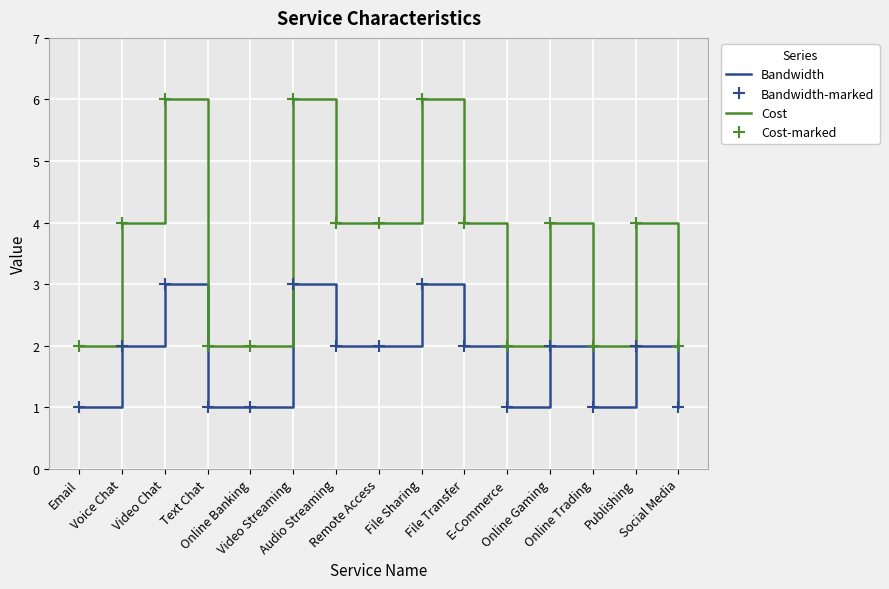

Reading right to left, list all the values displayed in this chart.

Bandwidth: Social Media=1	Publishing=2	Online Trading=1	Online Gaming=2	E-Commerce=1	File Transfer=2	File Sharing=3	Remote Access=2	Audio Streaming=2	Video Streaming=3	Online Banking=1	Text Chat=1	Video Chat=3	Voice Chat=2	Email=1
Bandwidth-marked: Social Media=1	Publishing=2	Online Trading=1	Online Gaming=2	E-Commerce=1	File Transfer=2	File Sharing=3	Remote Access=2	Audio Streaming=2	Video Streaming=3	Online Banking=1	Text Chat=1	Video Chat=3	Voice Chat=2	Email=1
Cost: Social Media=2	Publishing=4	Online Trading=2	Online Gaming=4	E-Commerce=2	File Transfer=4	File Sharing=6	Remote Access=4	Audio Streaming=4	Video Streaming=6	Online Banking=2	Text Chat=2	Video Chat=6	Voice Chat=4	Email=2
Cost-marked: Social Media=2	Publishing=4	Online Trading=2	Online Gaming=4	E-Commerce=2	File Transfer=4	File Sharing=6	Remote Access=4	Audio Streaming=4	Video Streaming=6	Online Banking=2	Text Chat=2	Video Chat=6	Voice Chat=4	Email=2